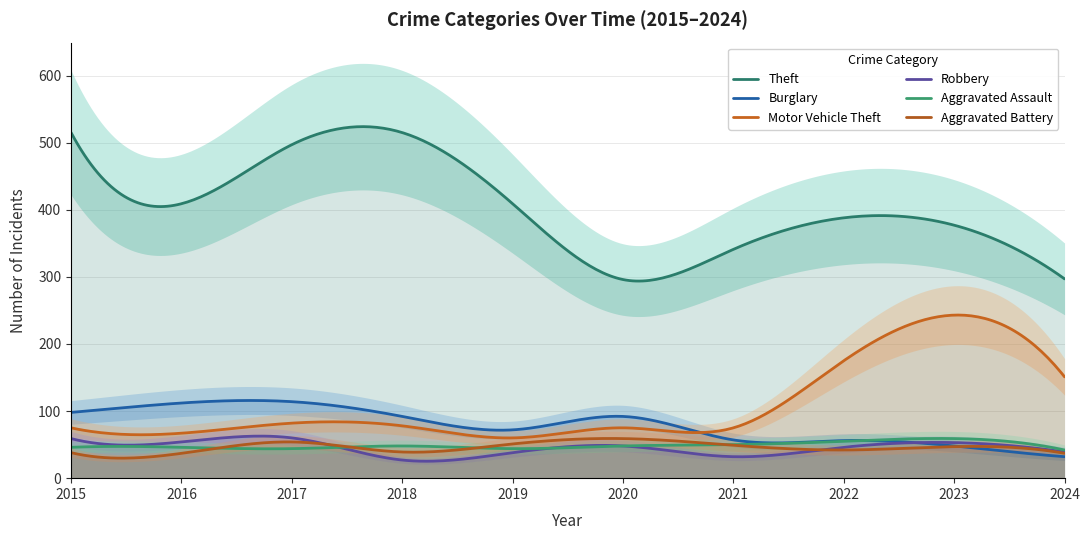

Is it true that Aggravated Battery equals 38 at 2015?

True